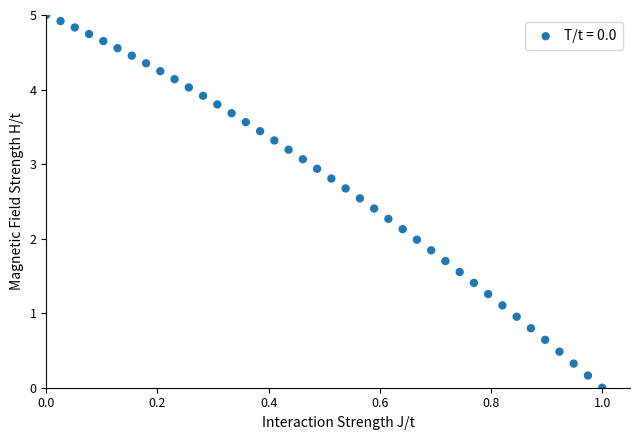

What is the range of Y values (max minus min)?

5.0